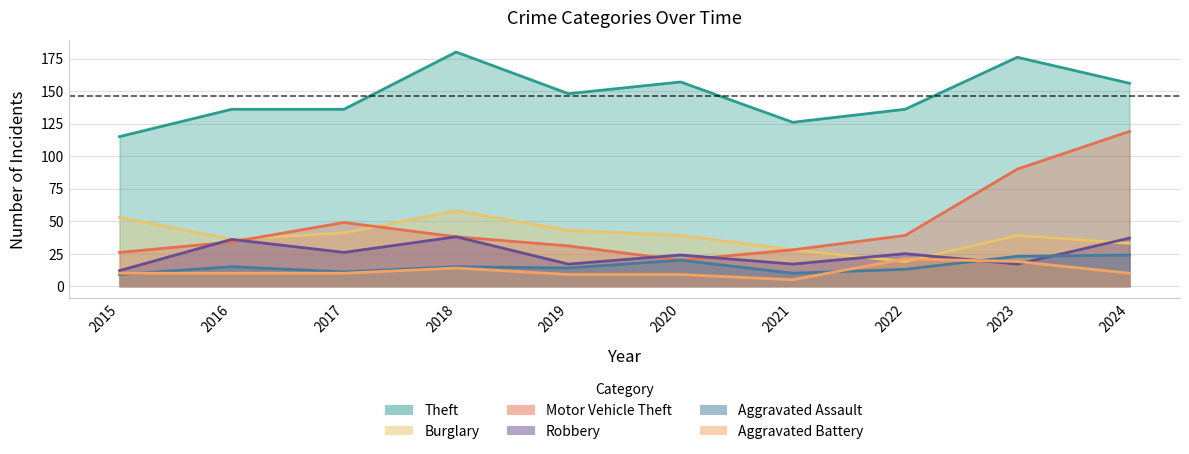

The Aggravated Assault series shows 10 at 2021. True or false?

True